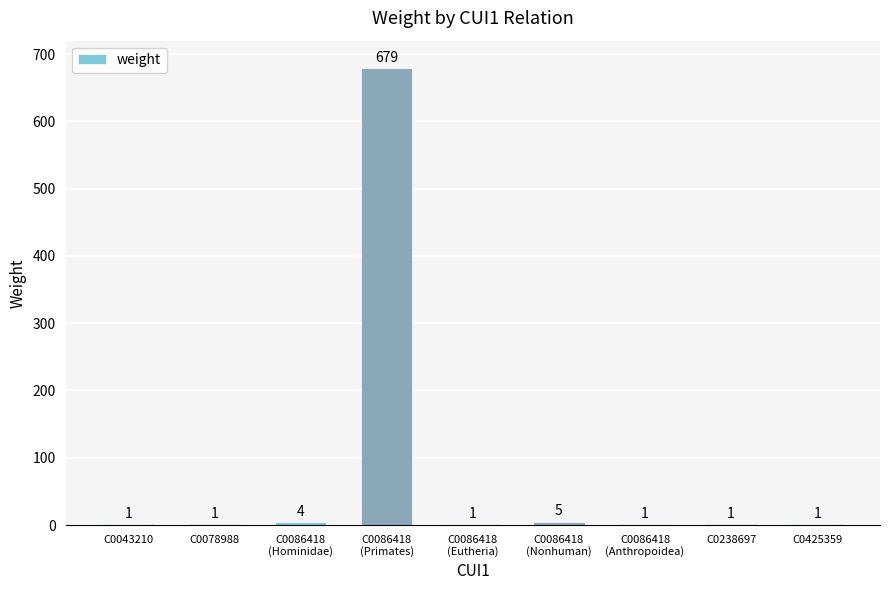

True or false: the data shows 1 at C0425359.

True